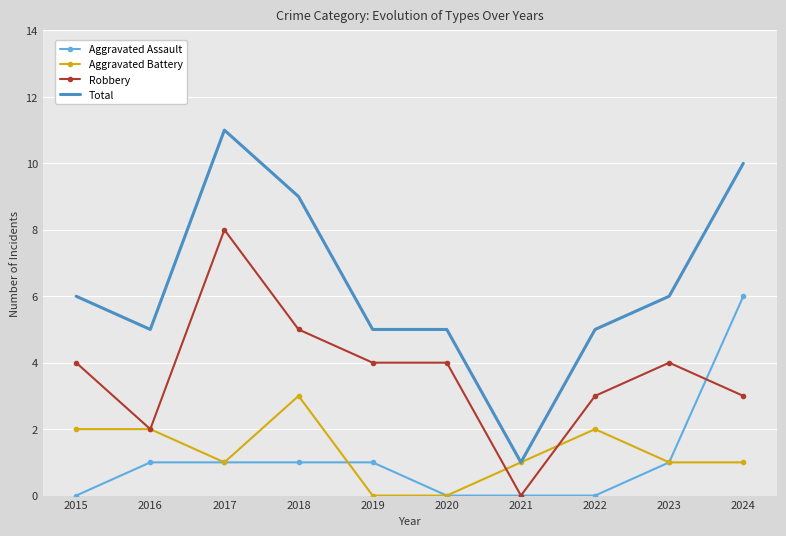

What is the difference between the maximum and second lowest values in the Aggravated Assault series?

6